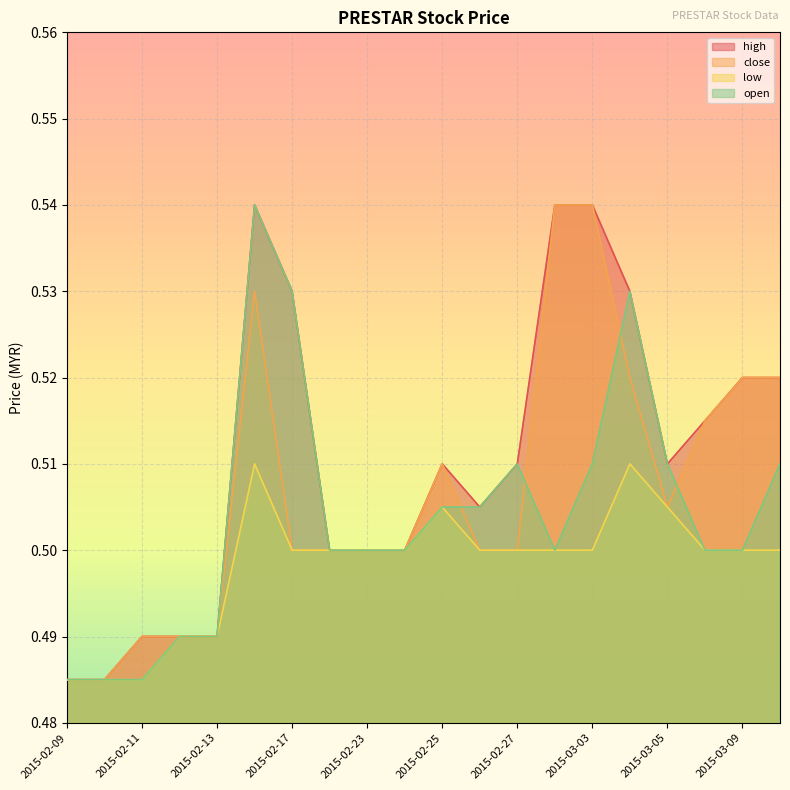

Rank the series by their average value, from lowest to highest.

low, open, close, high